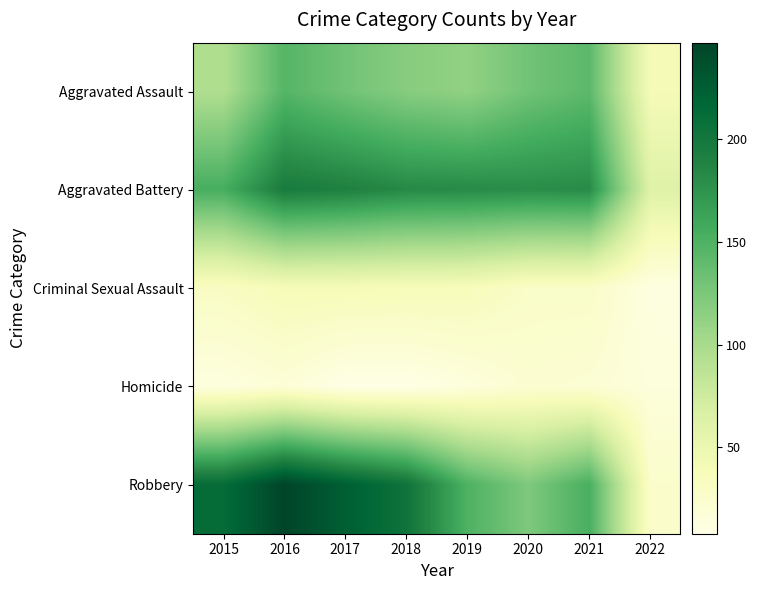

Reading right to left, what are all the values shown in this chart?

Aggravated Assault: 2022=40	2021=142	2020=131	2019=113	2018=119	2017=131	2016=146	2015=95
Aggravated Battery: 2022=62	2021=181	2020=180	2019=182	2018=183	2017=191	2016=196	2015=154
Criminal Sexual Assault: 2022=12	2021=28	2020=28	2019=37	2018=38	2017=39	2016=39	2015=31
Homicide: 2022=15	2021=20	2020=22	2019=14	2018=8	2017=8	2016=18	2015=13
Robbery: 2022=26	2021=153	2020=124	2019=150	2018=204	2017=224	2016=247	2015=212